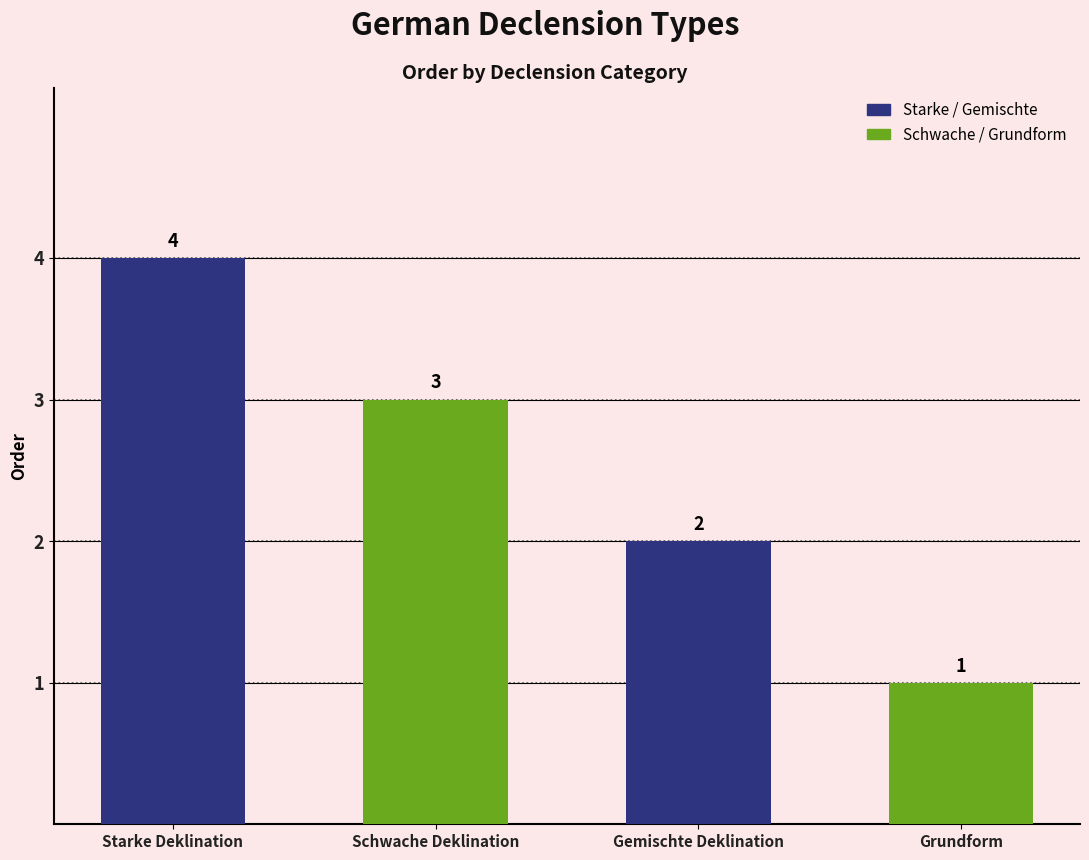

Where is the data nearest to the value 2?

Gemischte Deklination